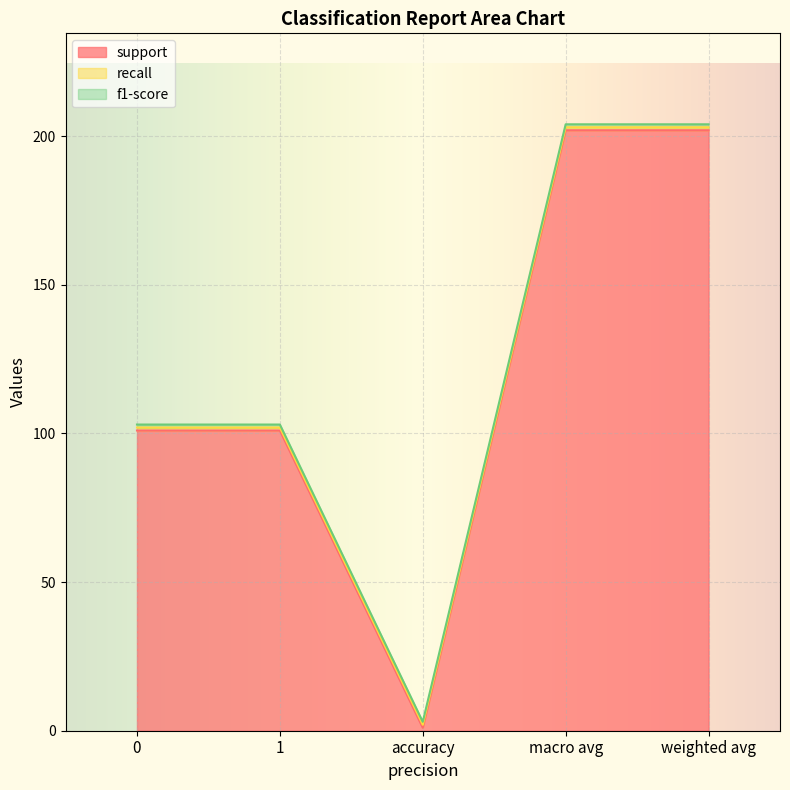

True or false: f1-score and support intersect in this chart.

False